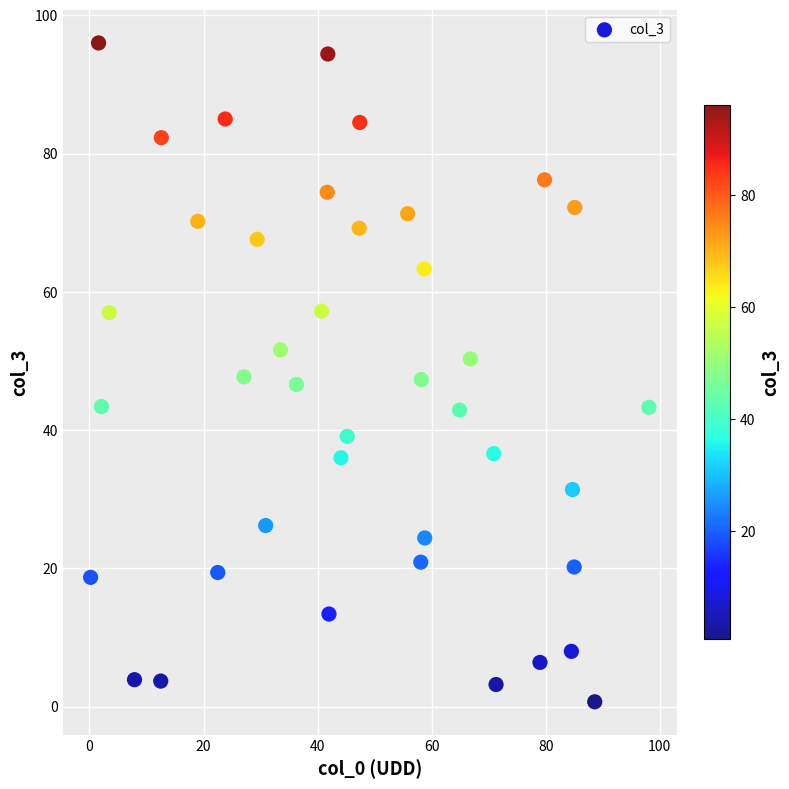

What is the range of X values (max minus min)?

97.9